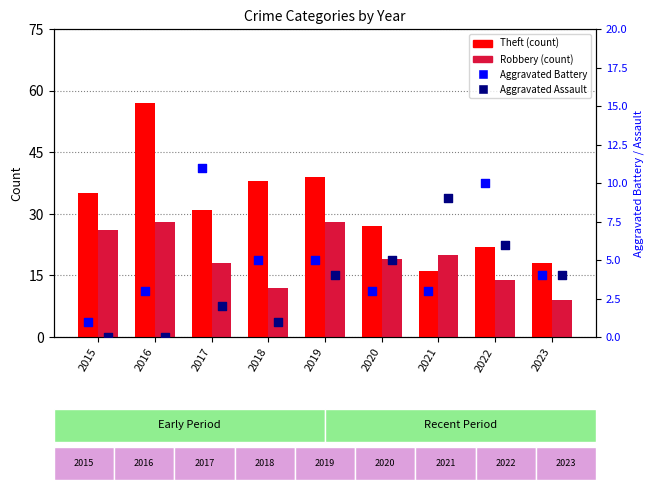

Which series reaches the minimum Y coordinate?

Aggravated Assault